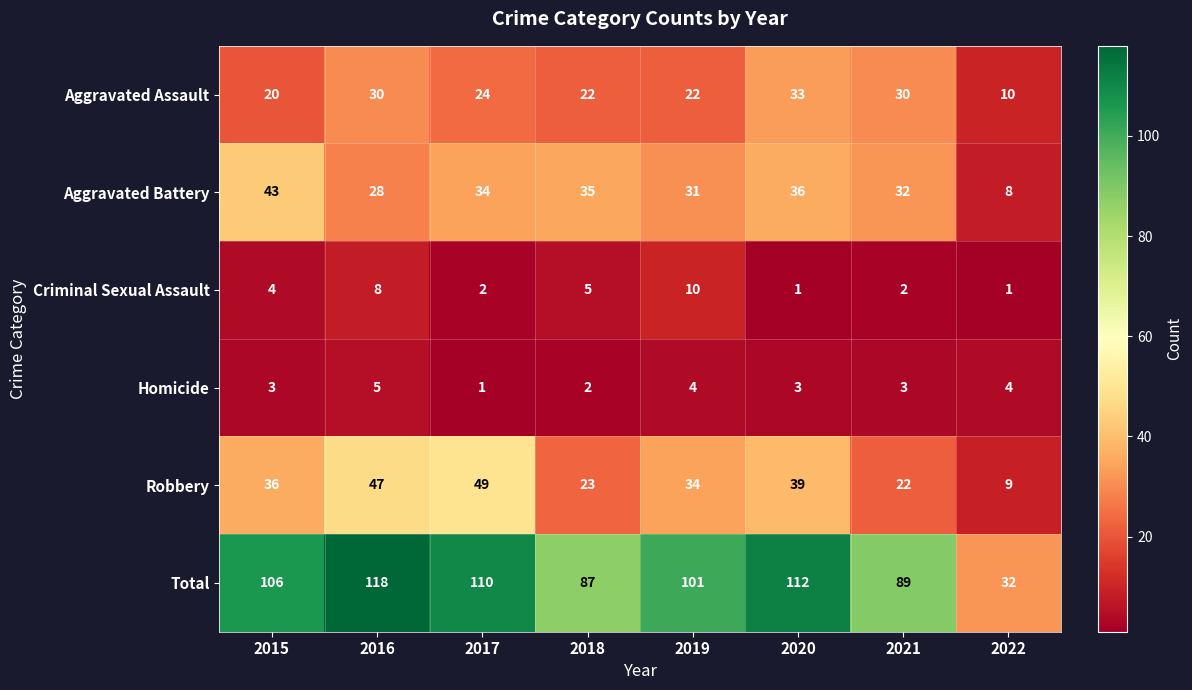

How many data points does each series have?

8